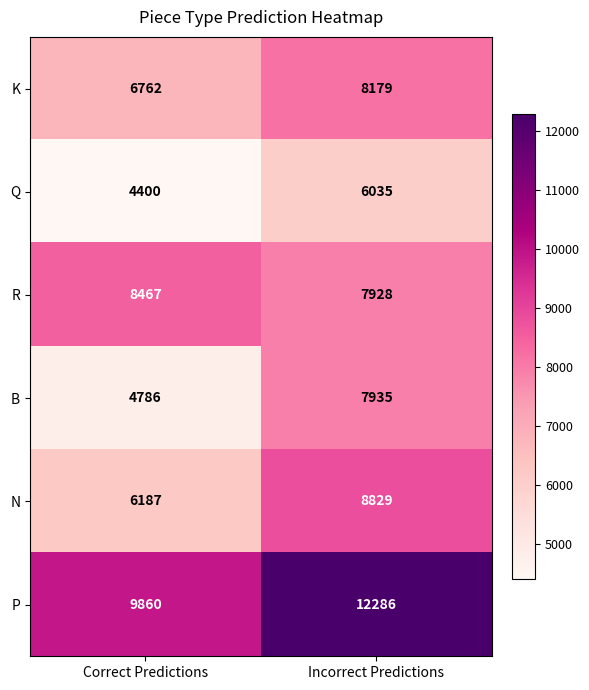

What is the maximum value shown in the chart?

12286